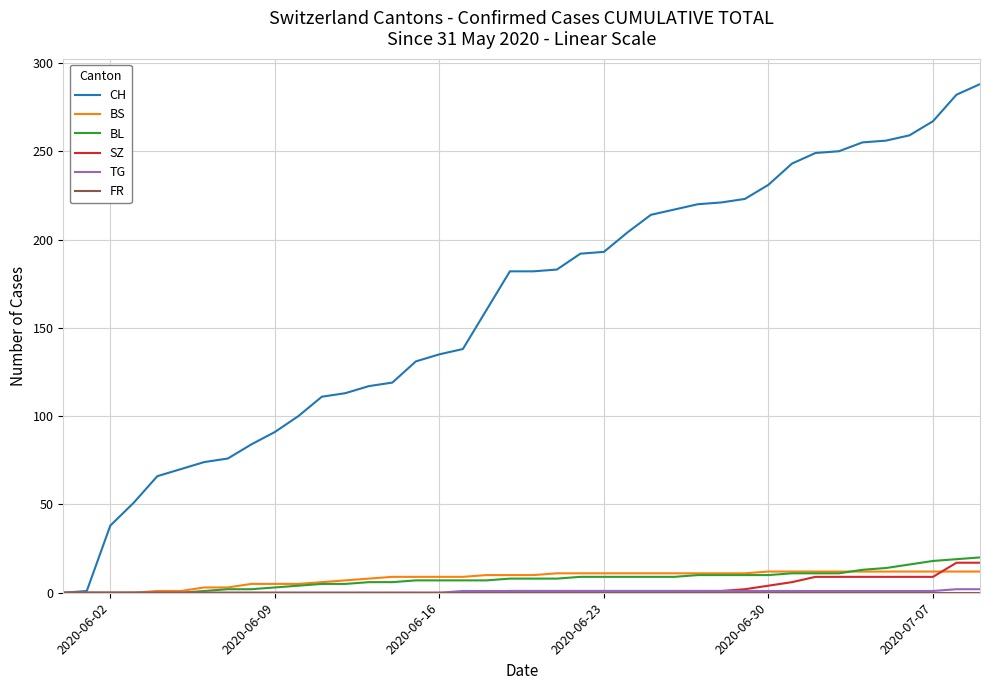

Does the chart display data point markers on the line(s)?

No